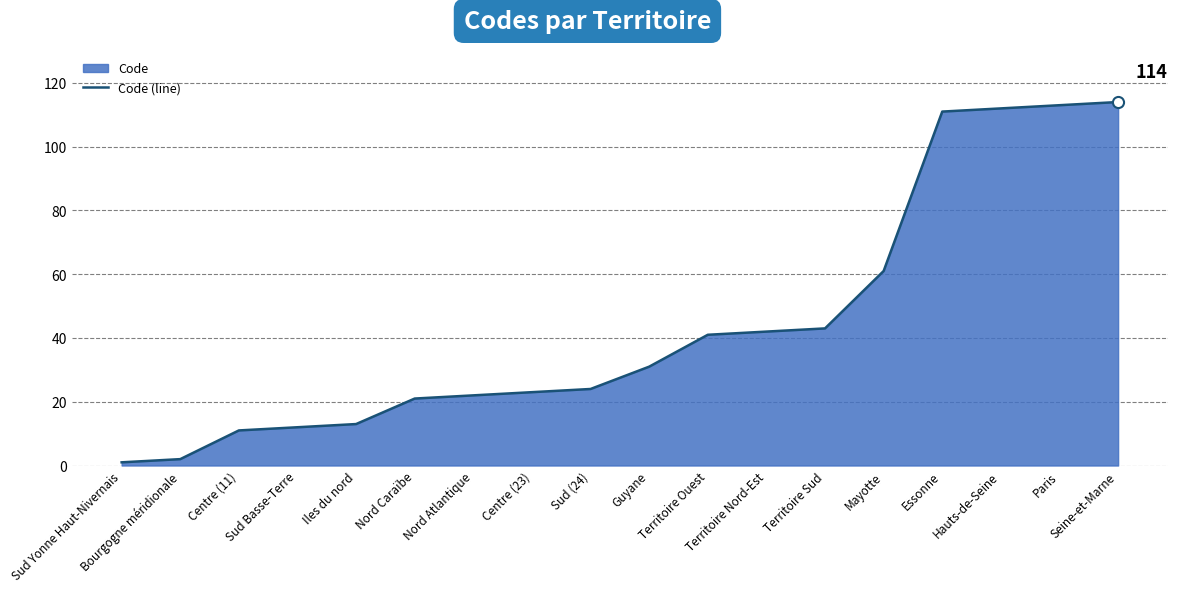

What is the difference between the maximum and minimum values?

113